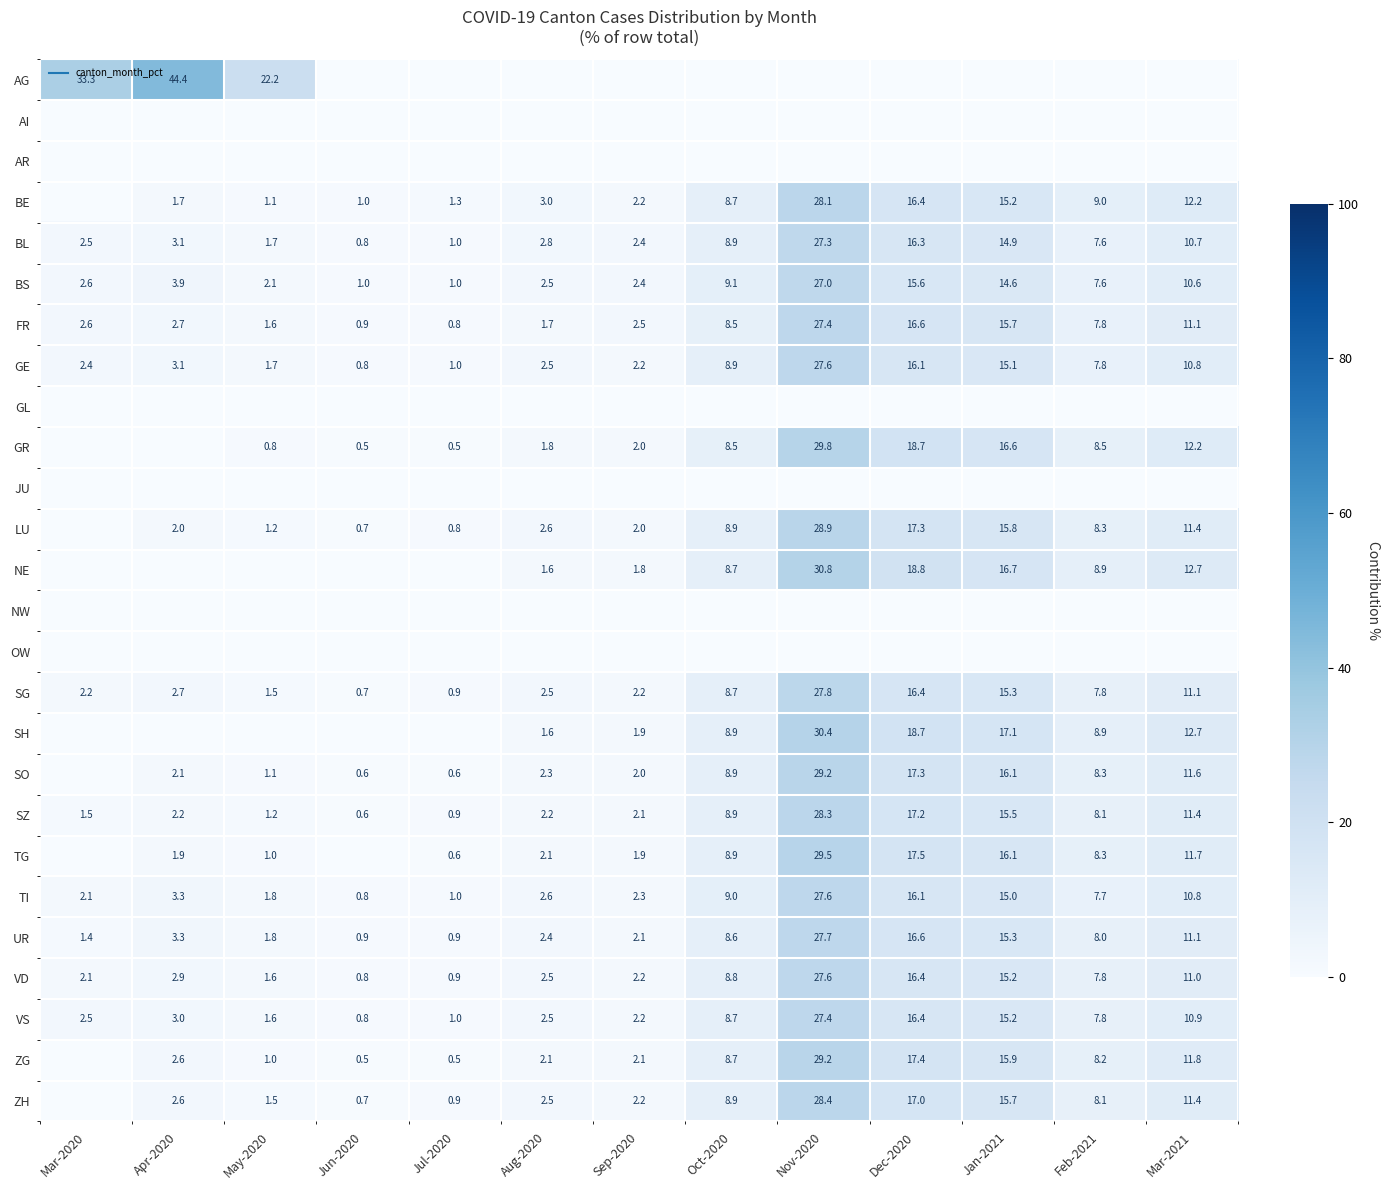

At how many categories does at least one series exceed 29?

3